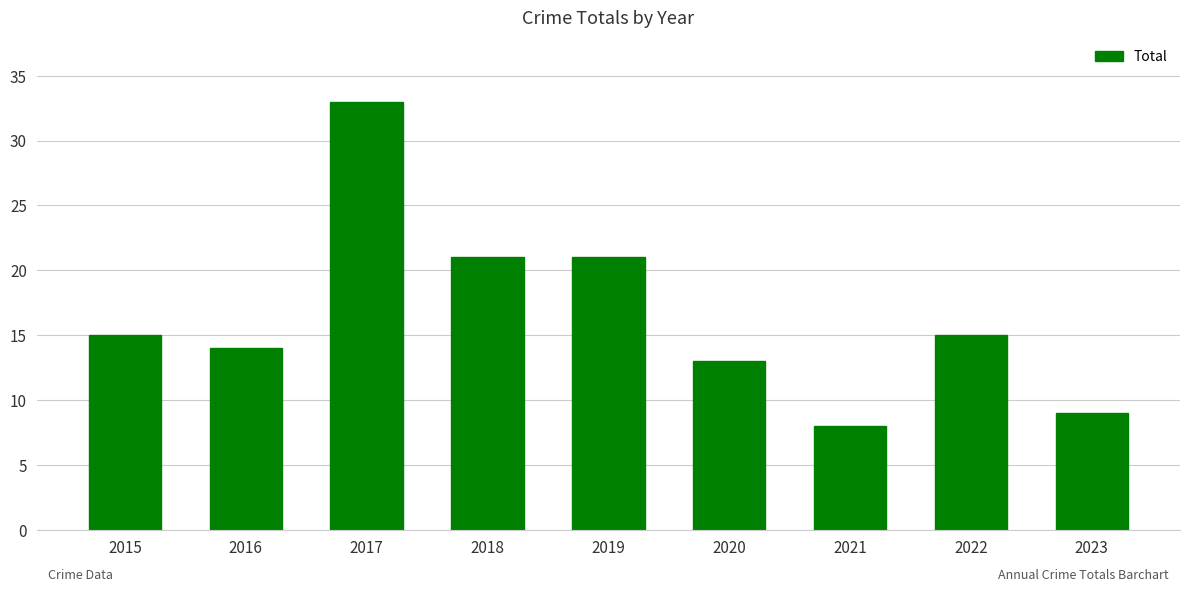

What is the change in value from 2019 to 2022?

-6